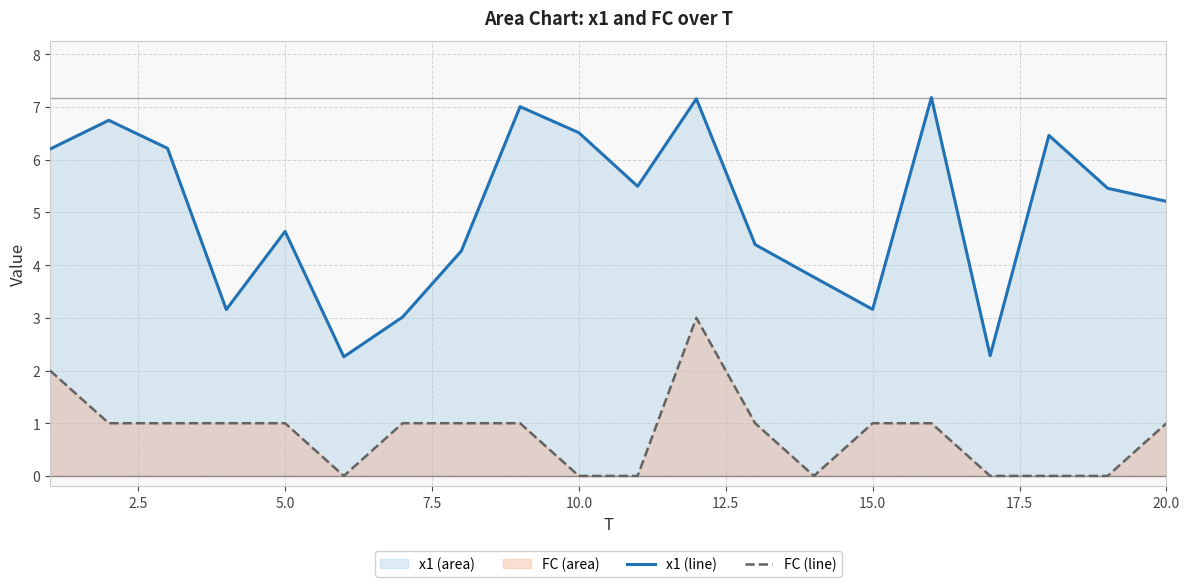

What is the difference between the maximum and minimum values in the FC (line) series?

3.0